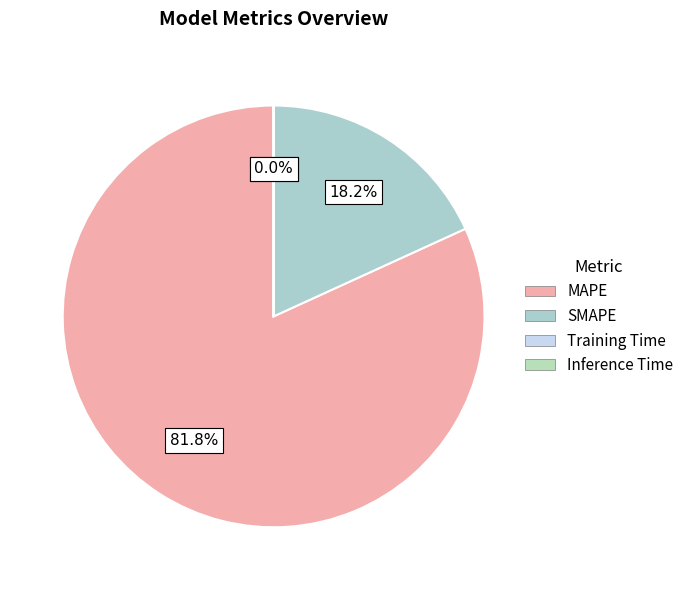

Is it true that Inference Time is 1% of the pie?

False